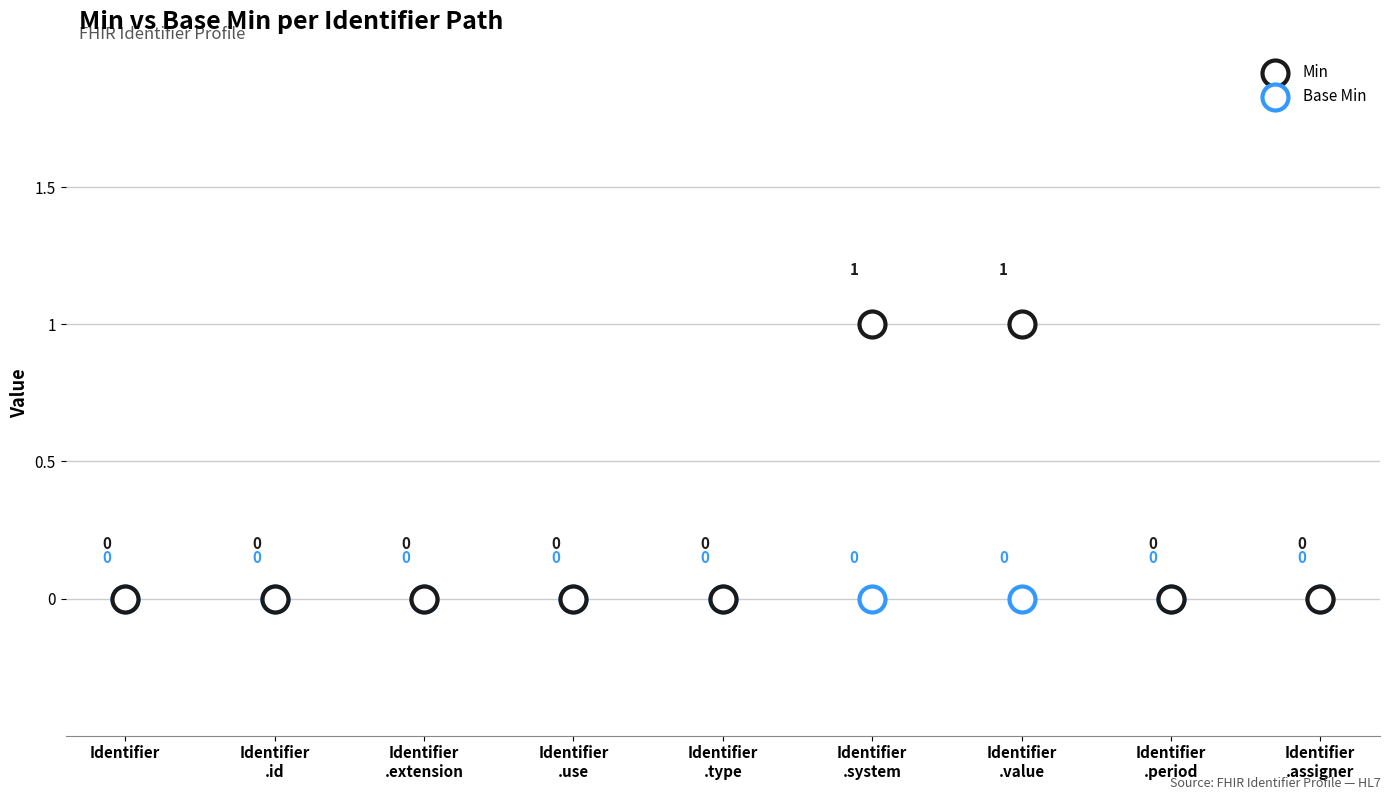

Which series contains the highest Y value?

Min